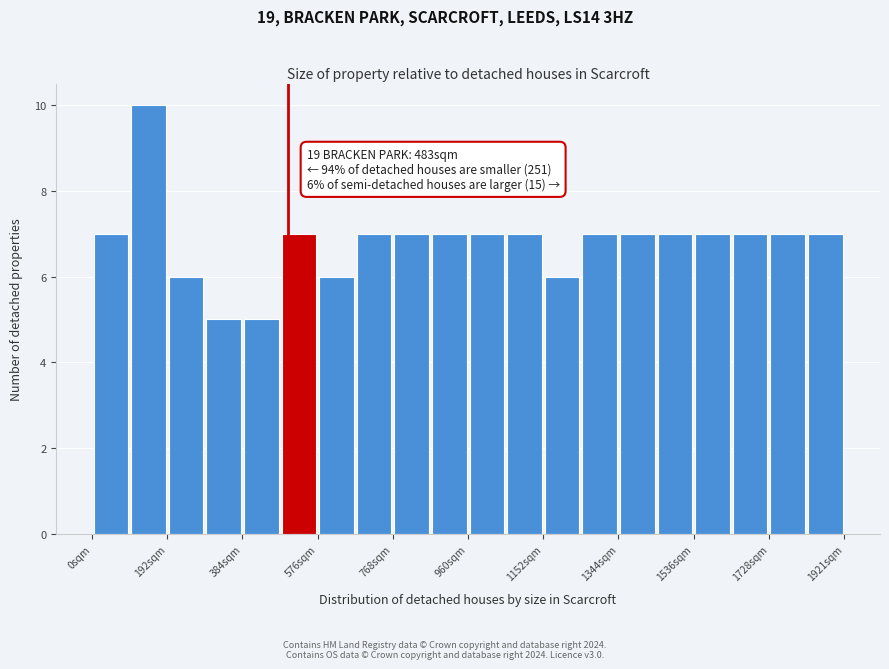

Which range on the x-axis has the tallest bar?

100 to 200